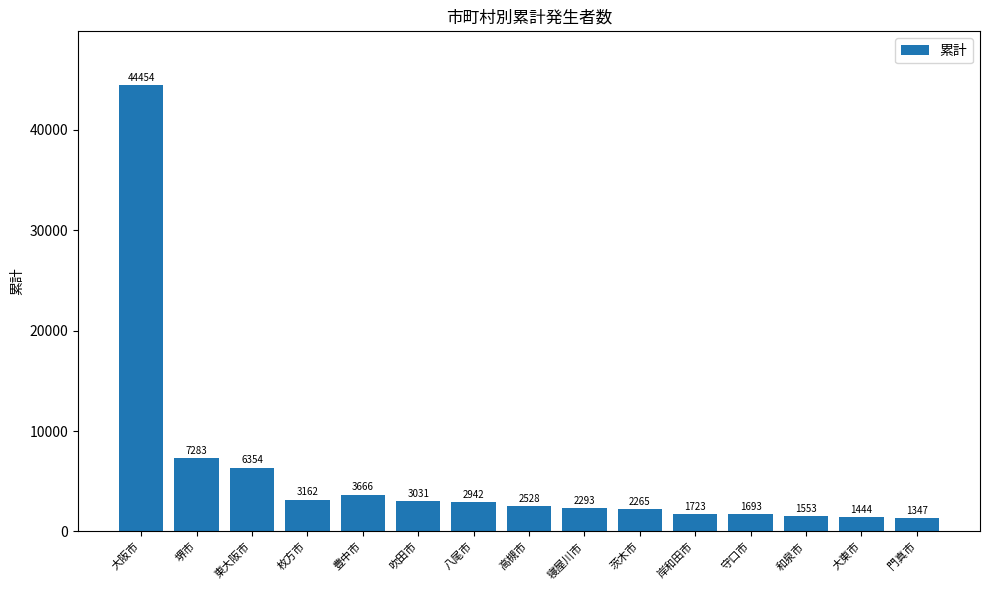

Which has a higher value, 大東市 or 守口市?

守口市